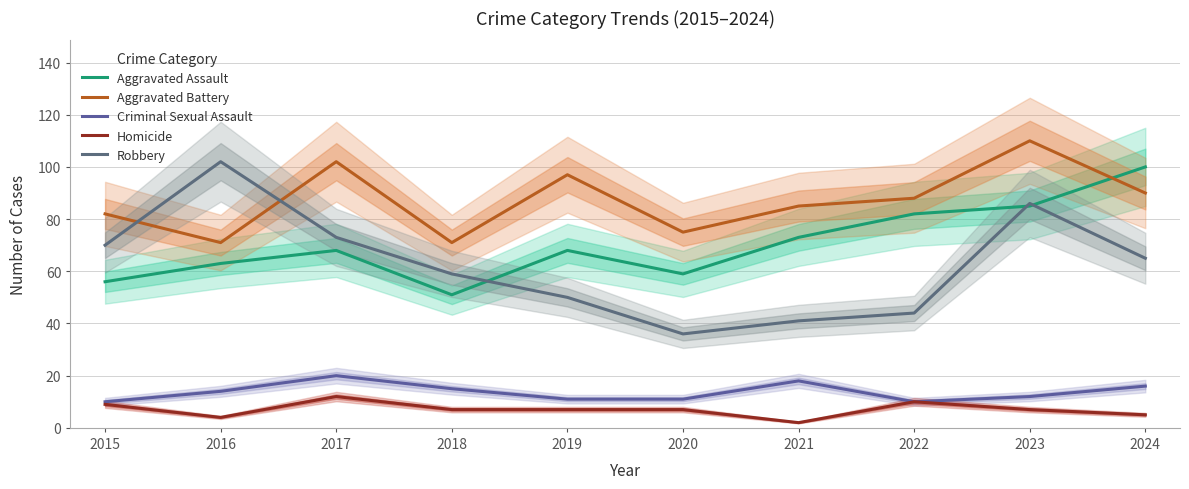

What is the sum of the Aggravated Battery values at 2015 and 2023?

192